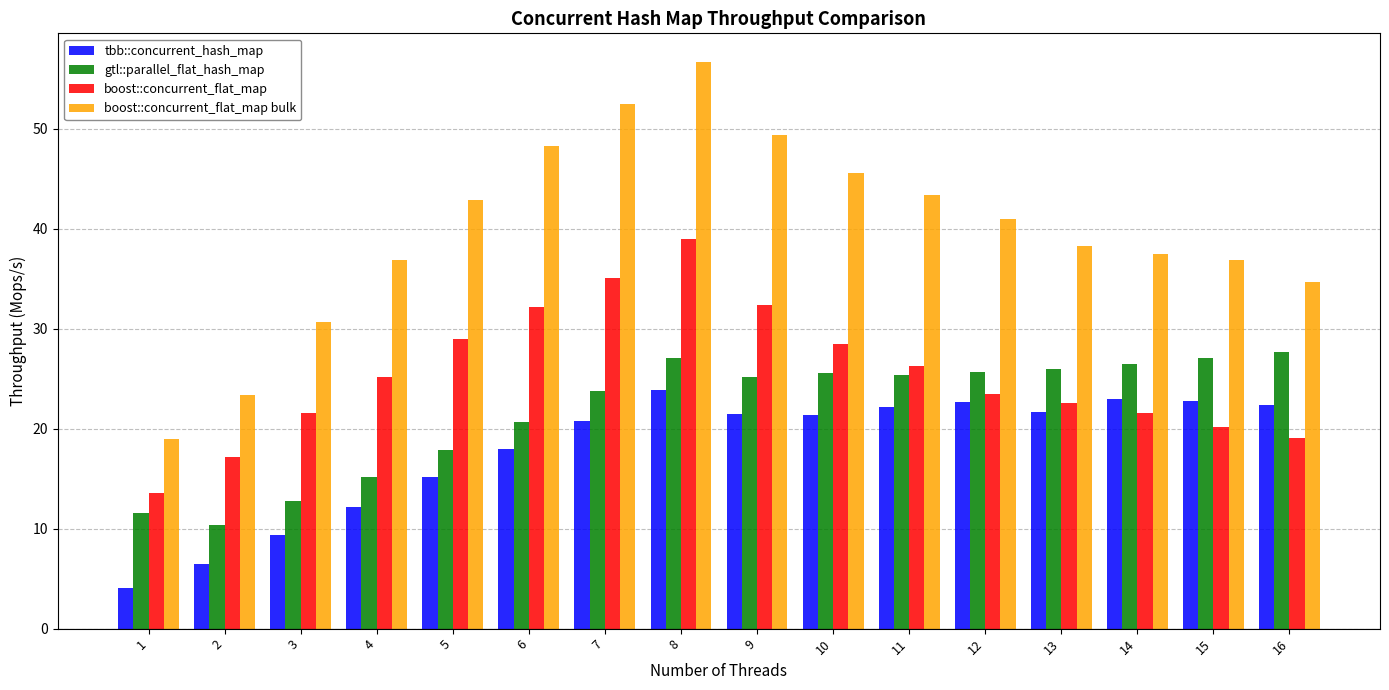

What is the value of the gtl::parallel_flat_hash_map bar at the 1st from the left?

11.5